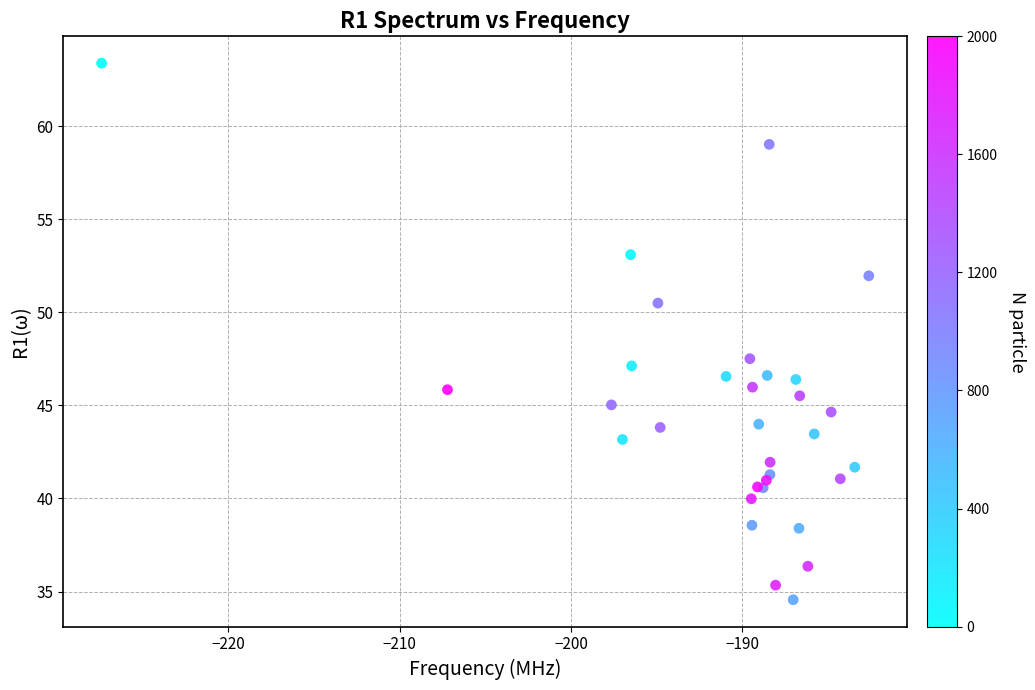

What Y value in the scatter plot is closest to 48?

47.5